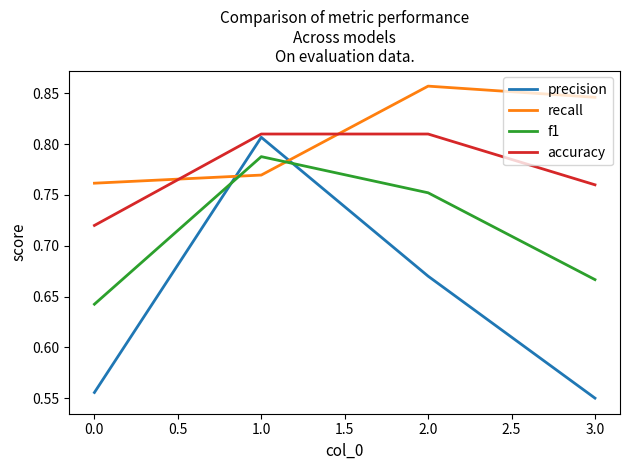

At which category is the sum across all series the highest?

1.0